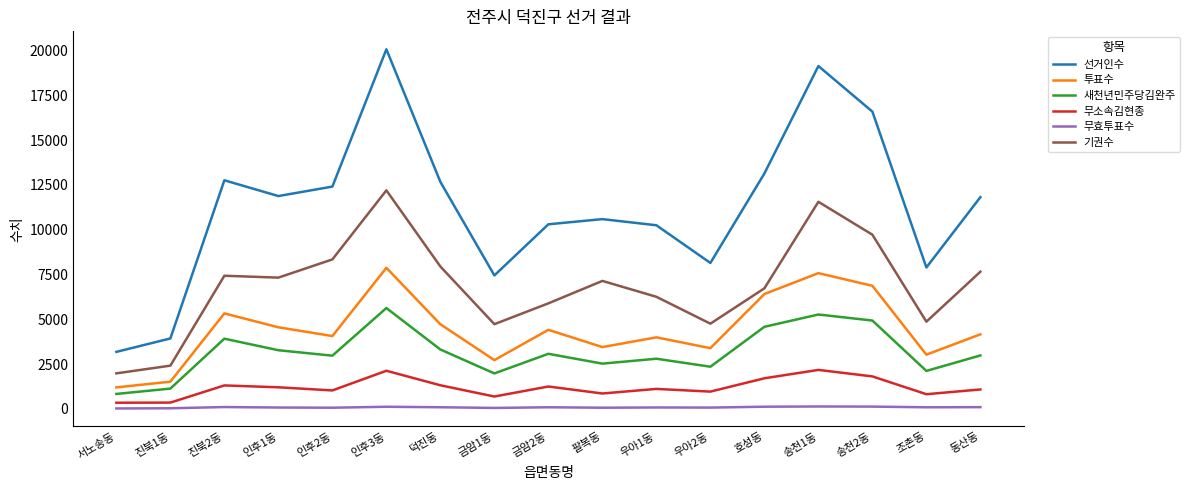

At how many categories does at least one series exceed 5694?

15